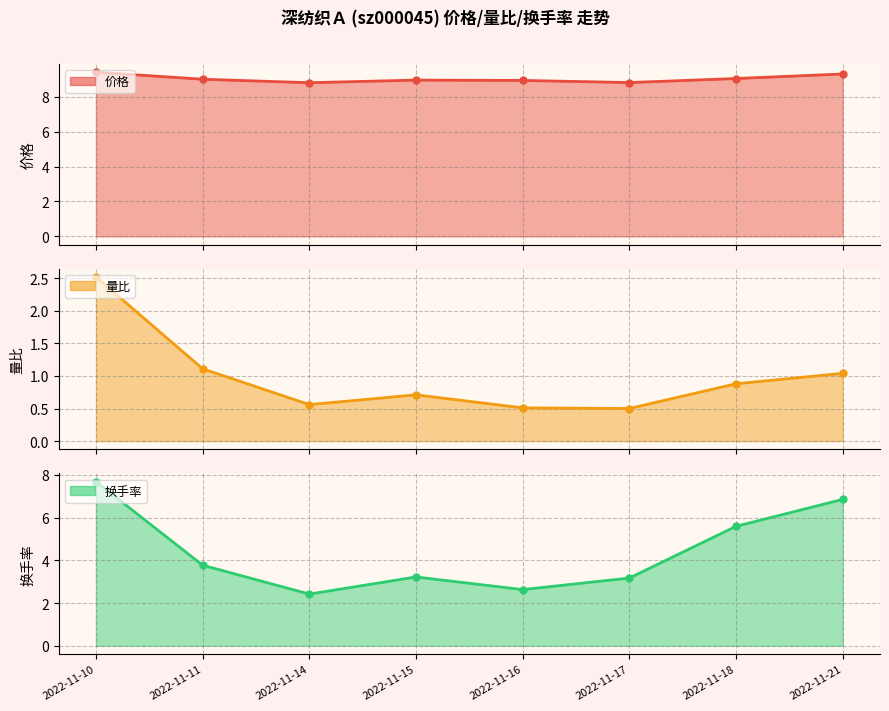

How many distinct data groups are displayed?

3